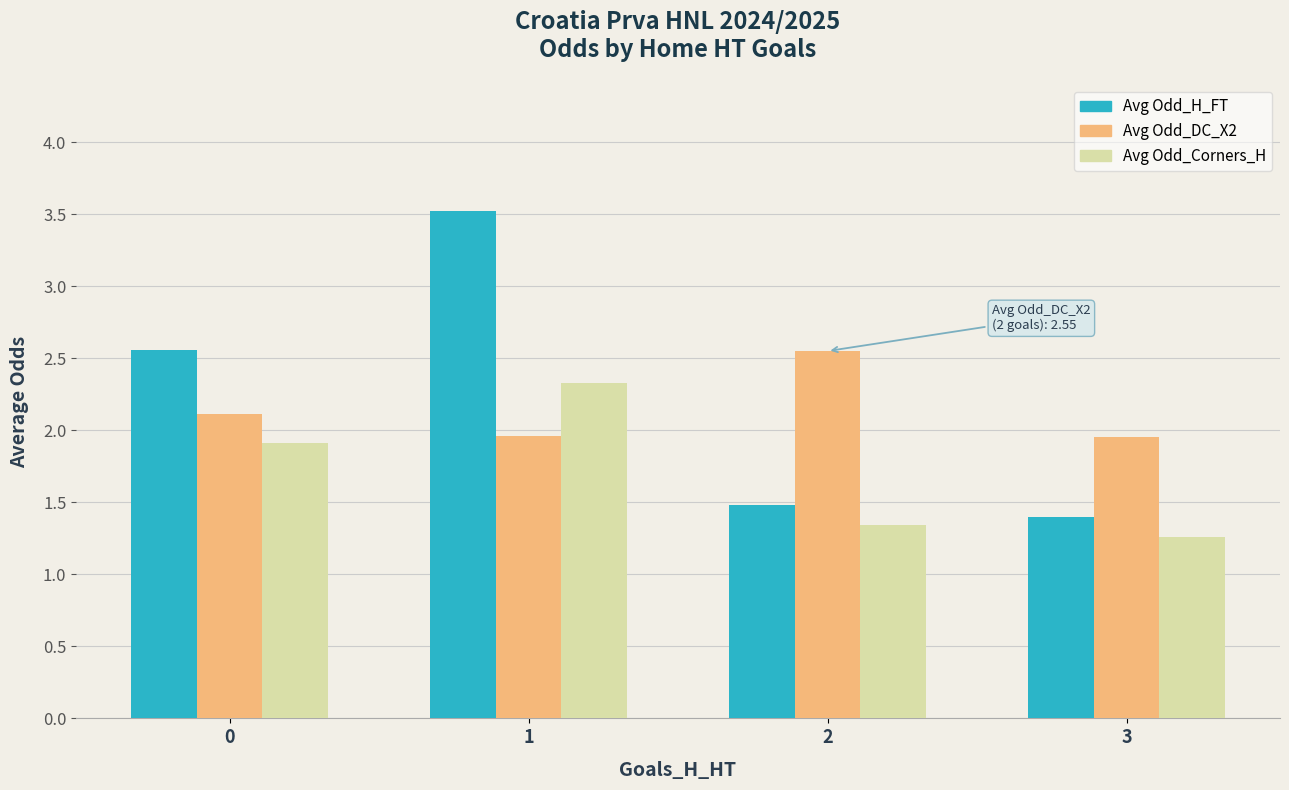

Rank the series at 0 from highest to lowest value.

Avg Odd_H_FT, Avg Odd_DC_X2, Avg Odd_Corners_H